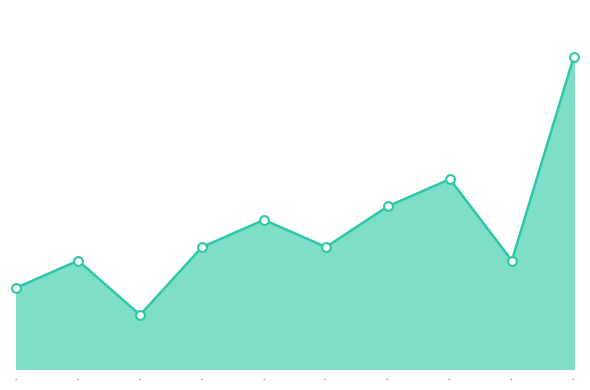

Between 2018 and 2024, which is larger?

2024